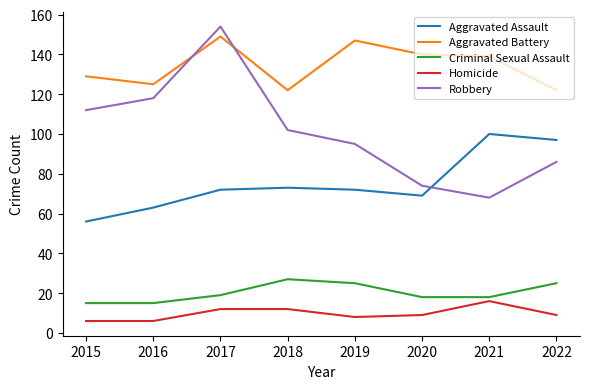

Reading right to left, what are all the values shown in this chart?

Aggravated Assault: 2022=97	2021=100	2020=69	2019=72	2018=73	2017=72	2016=63	2015=56
Aggravated Battery: 2022=122	2021=139	2020=140	2019=147	2018=122	2017=149	2016=125	2015=129
Criminal Sexual Assault: 2022=25	2021=18	2020=18	2019=25	2018=27	2017=19	2016=15	2015=15
Homicide: 2022=9	2021=16	2020=9	2019=8	2018=12	2017=12	2016=6	2015=6
Robbery: 2022=86	2021=68	2020=74	2019=95	2018=102	2017=154	2016=118	2015=112